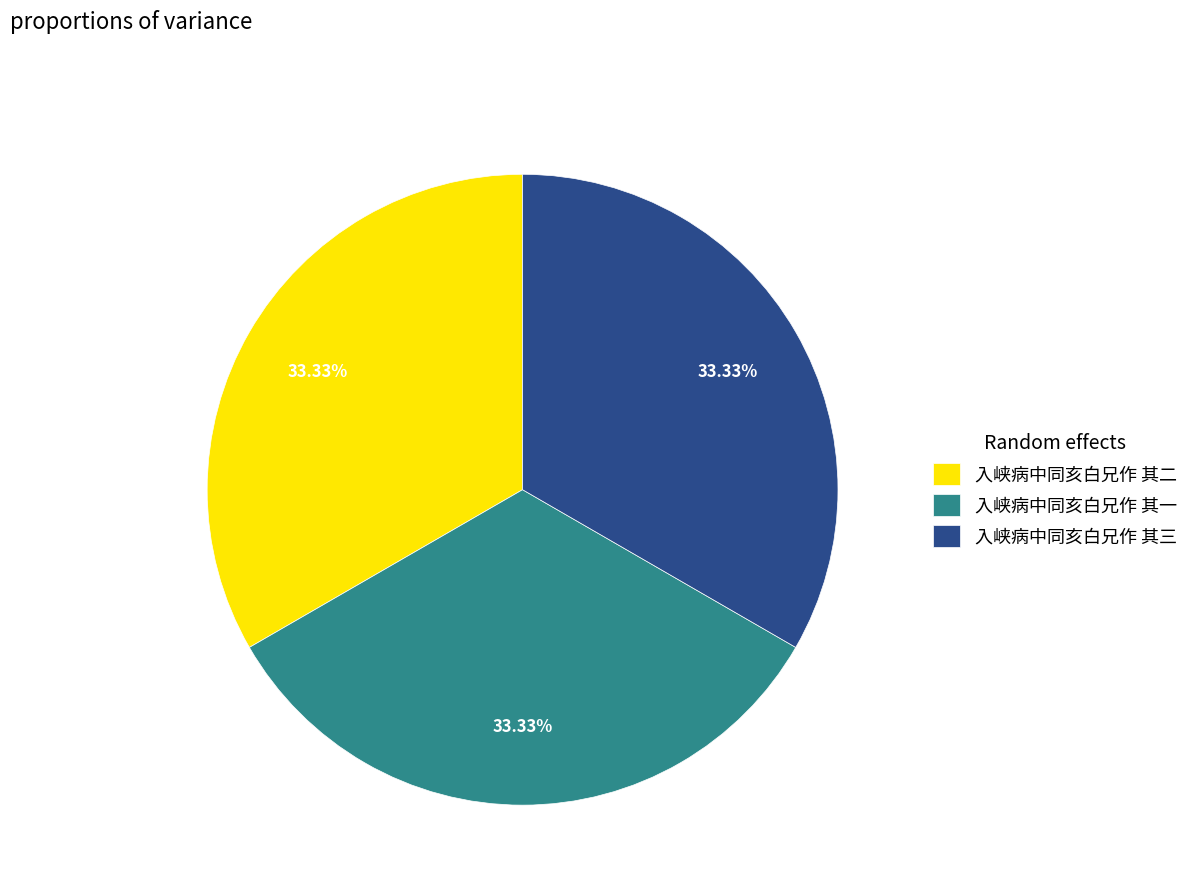

Is there a majority slice in this chart?

No